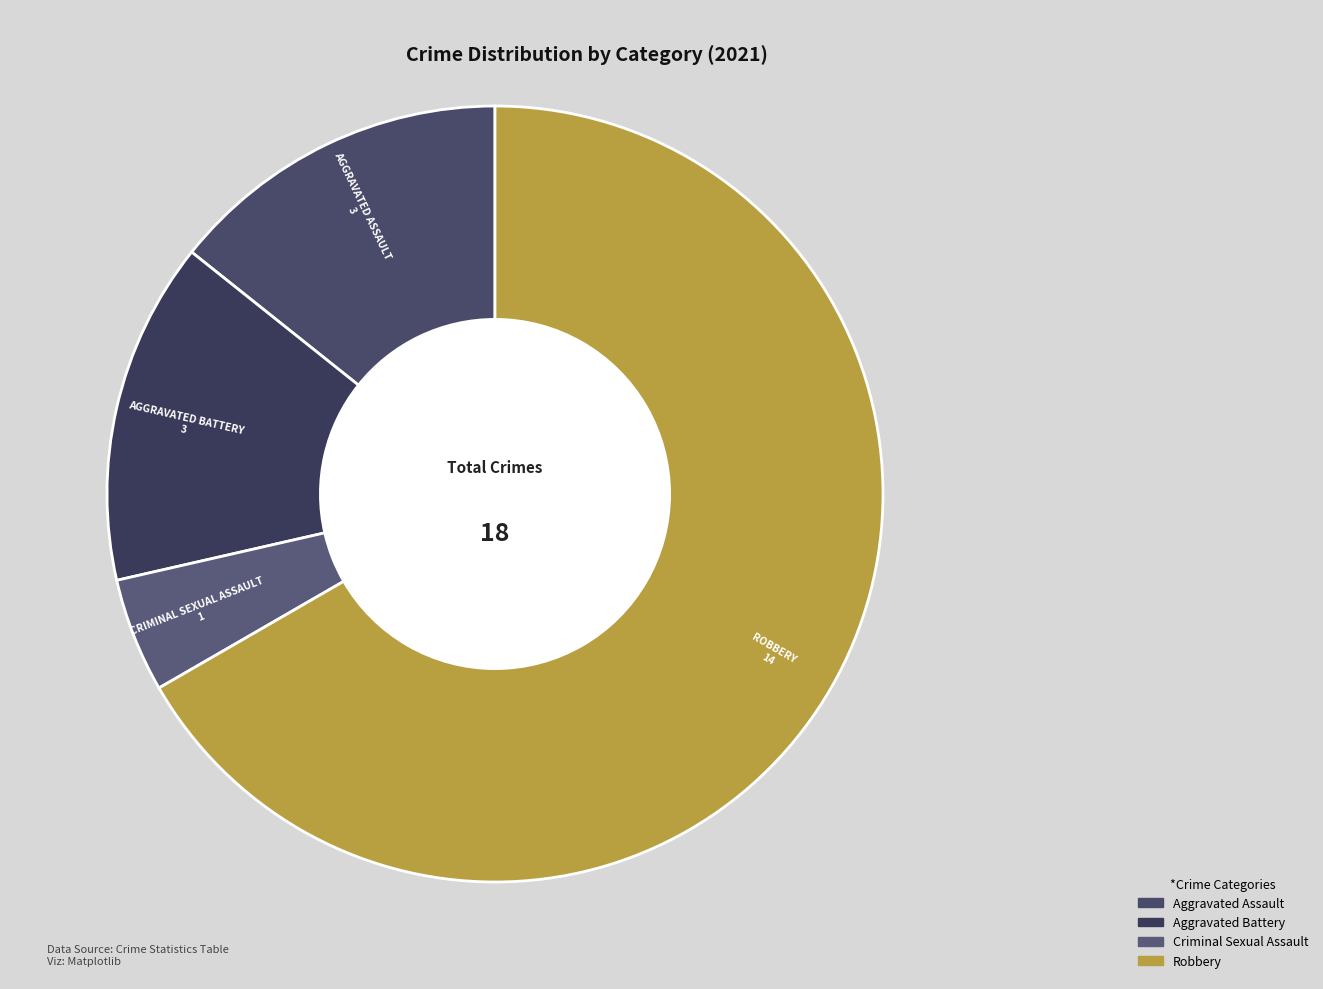

What is the majority slice?

Robbery